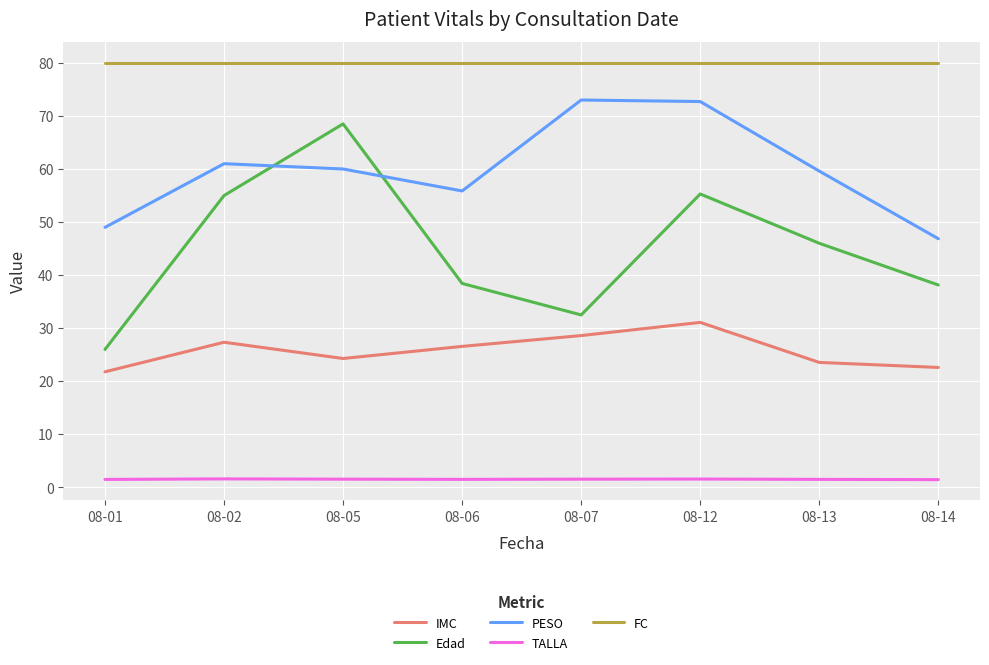

True or false: IMC and TALLA intersect in this chart.

False